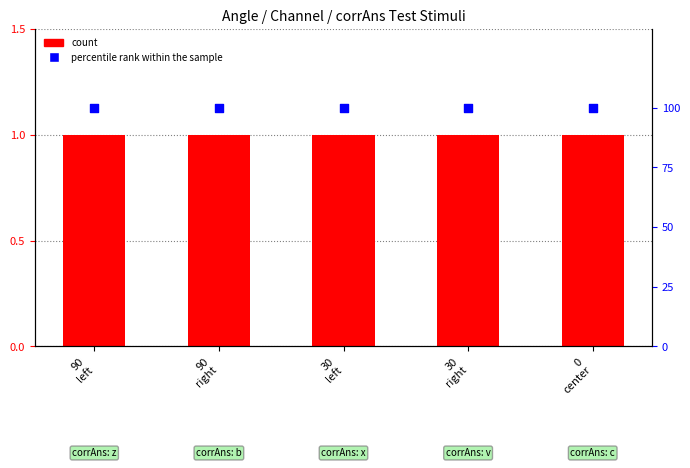

Which series contains the highest Y value?

percentile rank within the sample